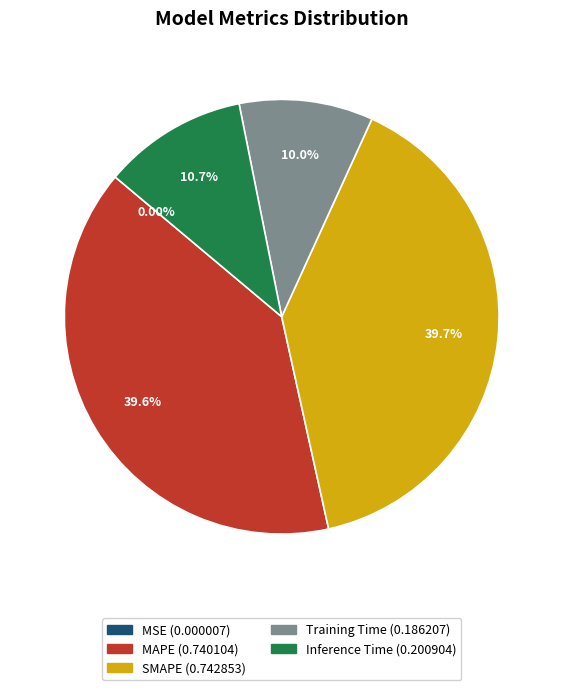

Does SMAPE account for over 50% of the chart?

No